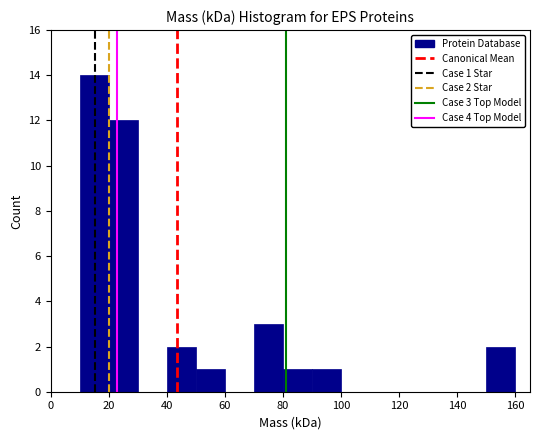

Which range on the x-axis has the tallest bar?

10 to 20